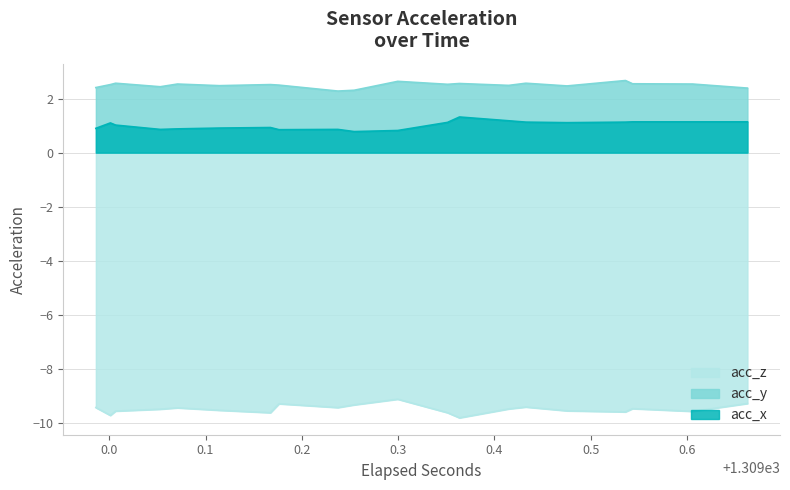

What are all the series names shown in the legend?

acc_z, acc_y, acc_x